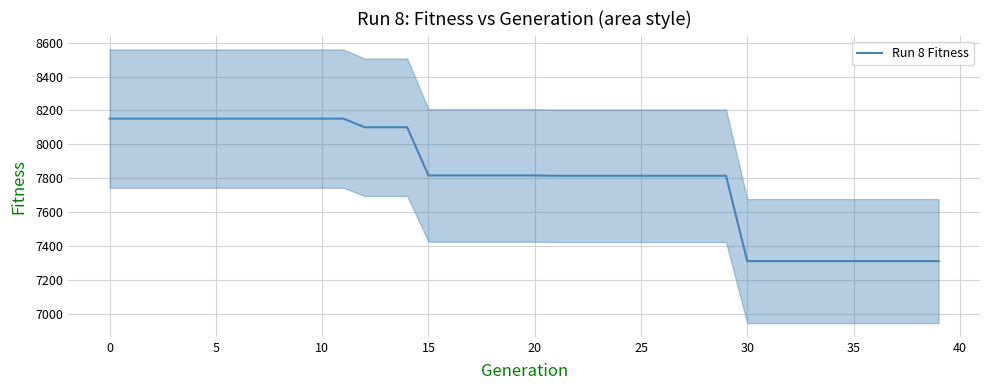

Reading left to right, extract all data points from this chart.

8152	8152	8152	8152	8152	8152	8152	8152	8152	8152	8152	8152	8101	8101	8101	7817	7817	7817	7817	7817	7817	7815	7815	7815	7815	7815	7815	7815	7815	7815	7312	7312	7312	7312	7312	7312	7312	7312	7312	7312